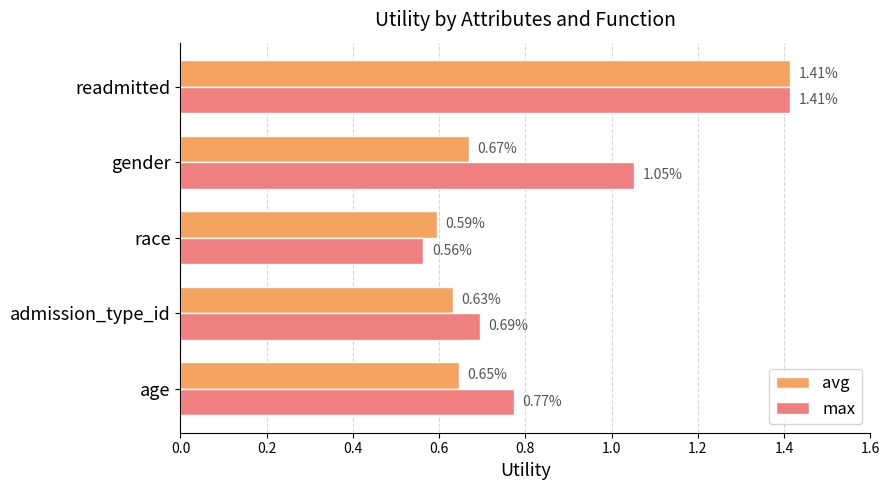

At which category does the chart reach its peak across all series?

readmitted